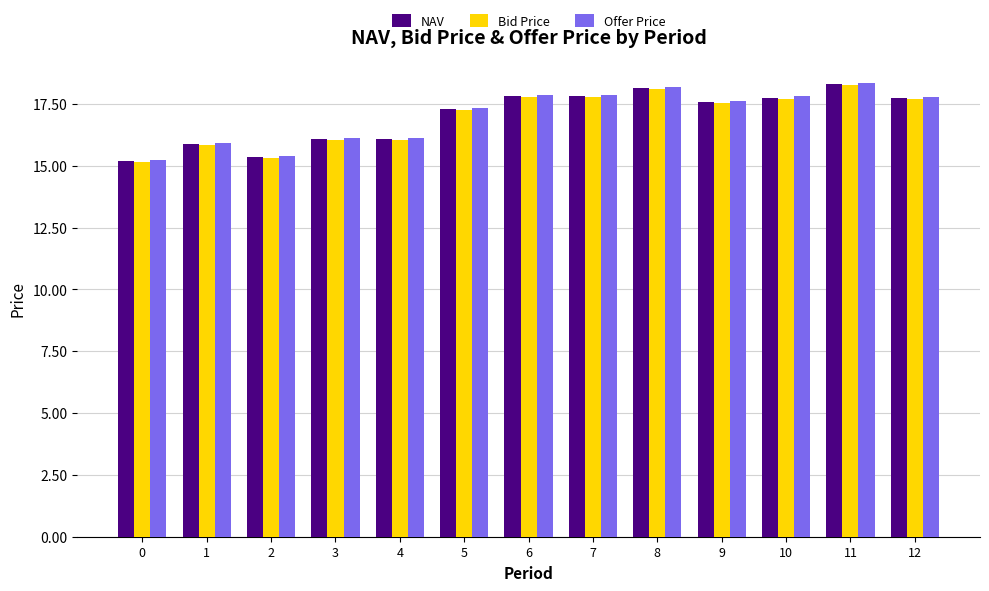

Read the Offer Price value at 0.

15.2